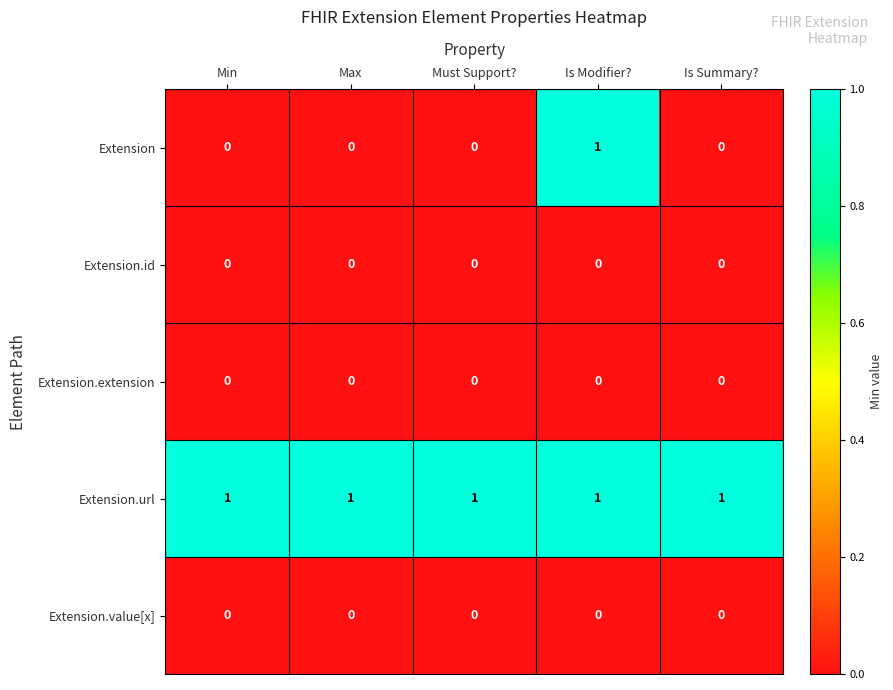

At how many categories does at least one series exceed 0?

5